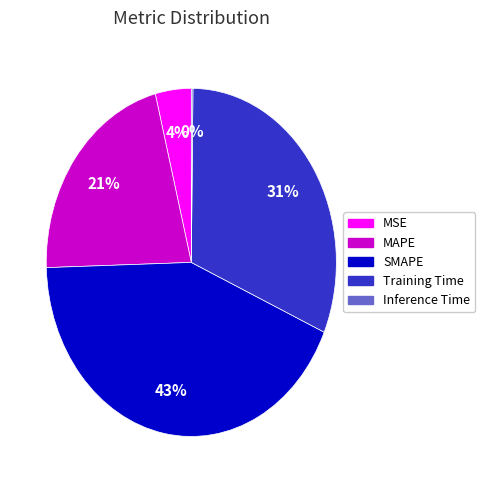

Is it true that MAPE is 7% of the pie?

False